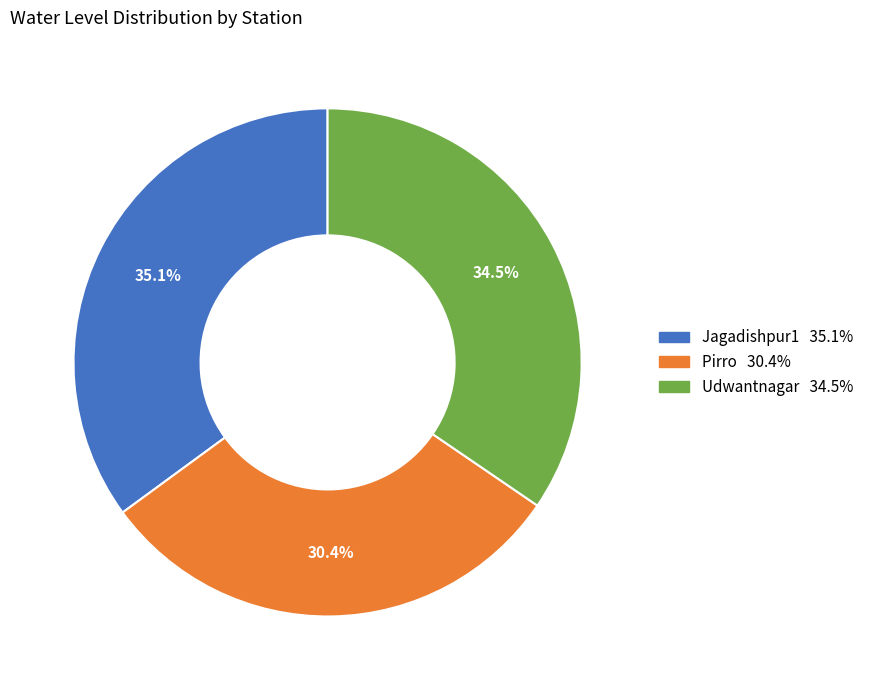

Approximately how many times larger is the value at Jagadishpur1 compared to Udwantnagar?

1.0